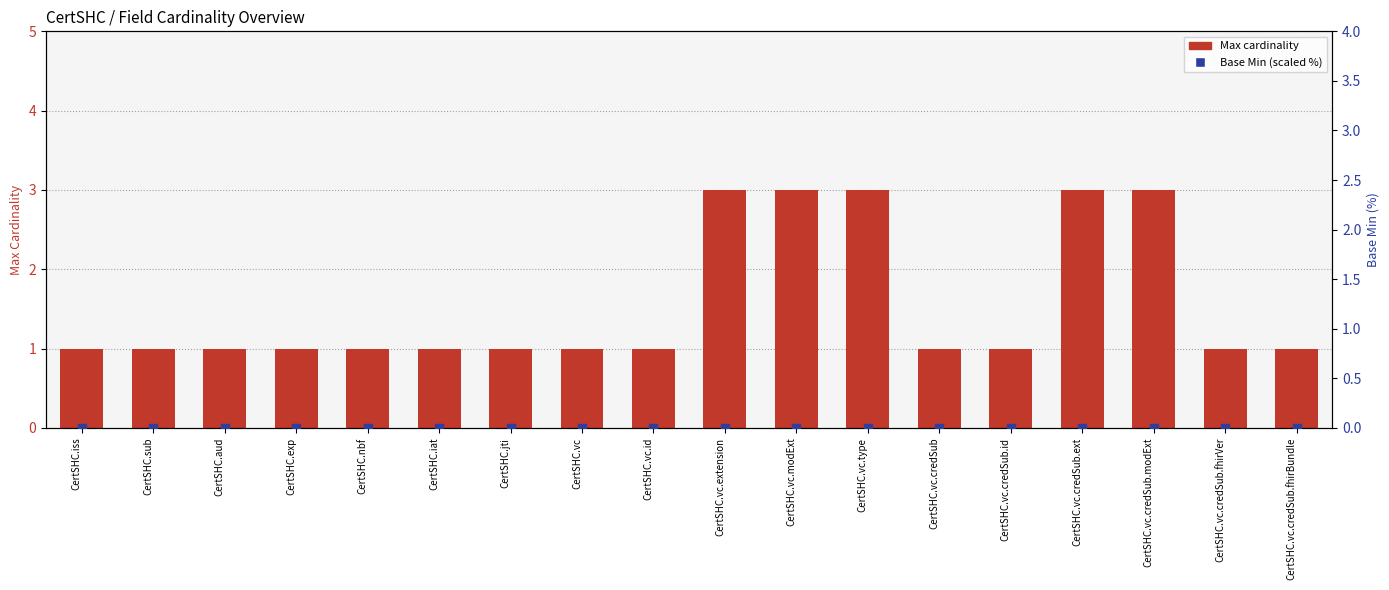

Is the value of Max cardinality at CertSHC.vc greater than the value of Base Min (scaled %) at CertSHC.vc.credSub.fhirBundle?

Yes